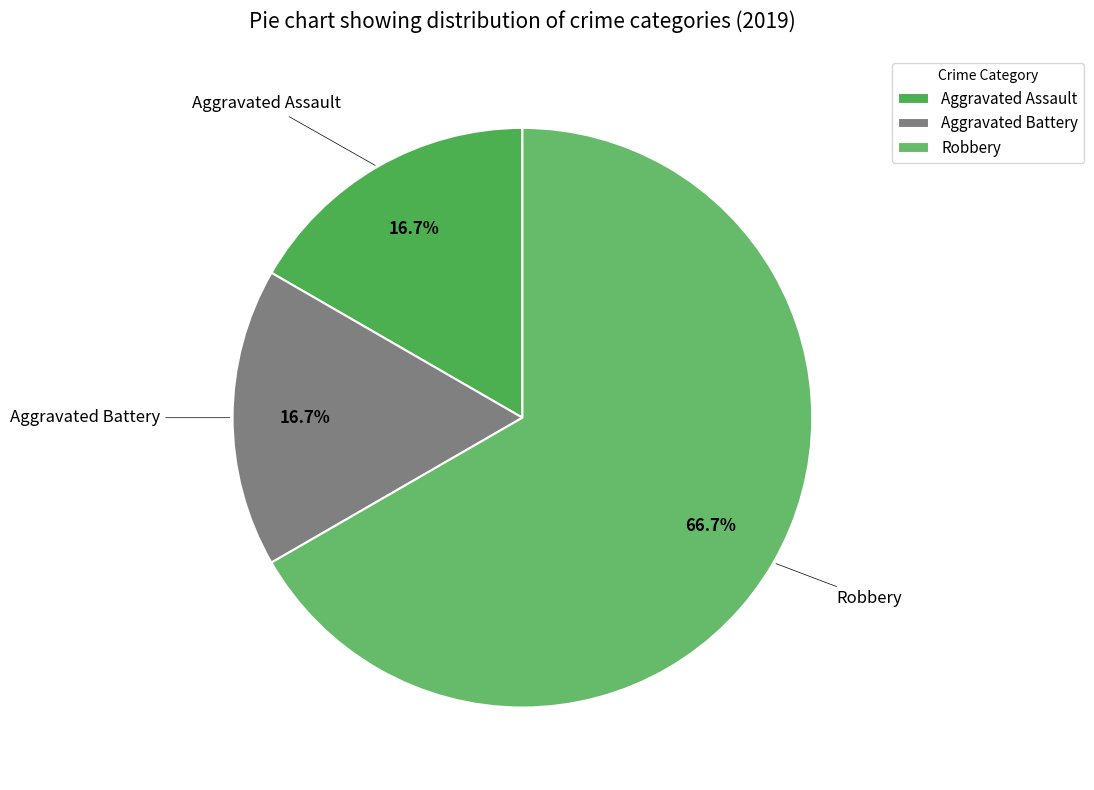

To the nearest percent, what is the difference between the Robbery and Aggravated Battery slice percentages?

50%